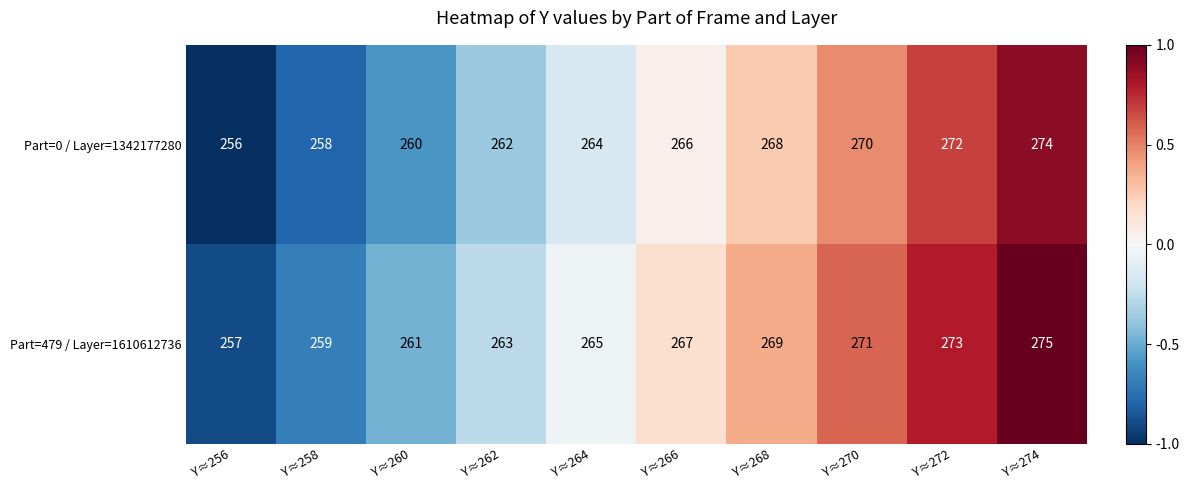

How many data points does each series have?

10